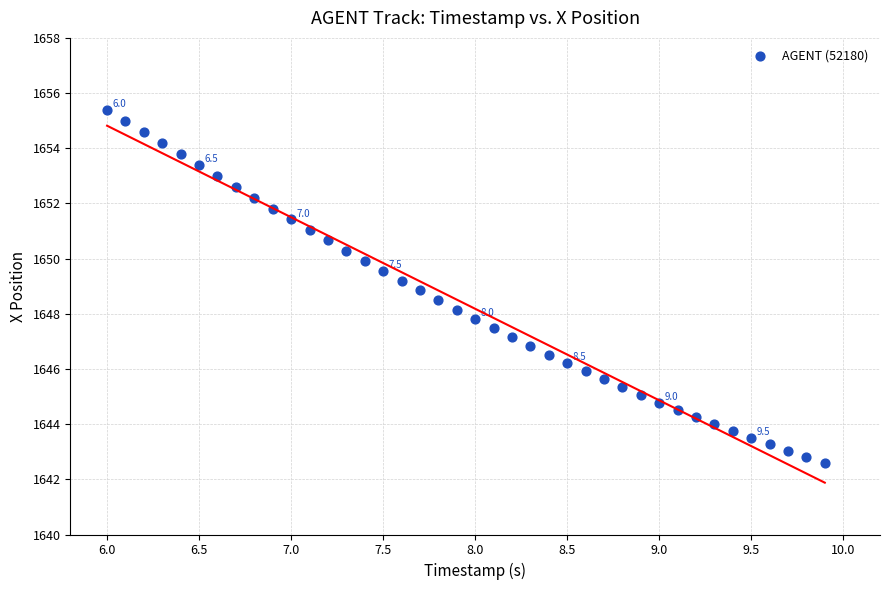

What is the range of X values (max minus min)?

3.9